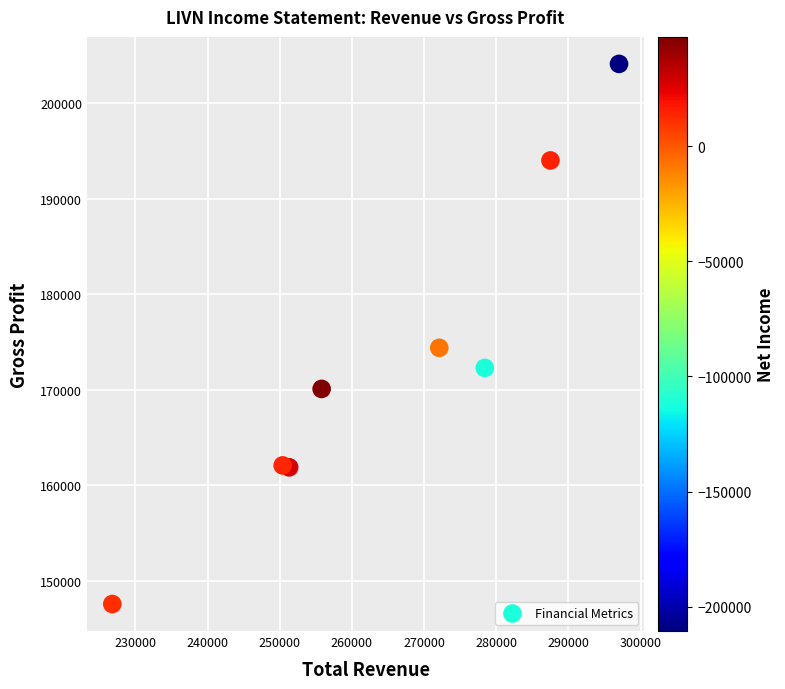

What Y value in the scatter plot is closest to 175850?

174400